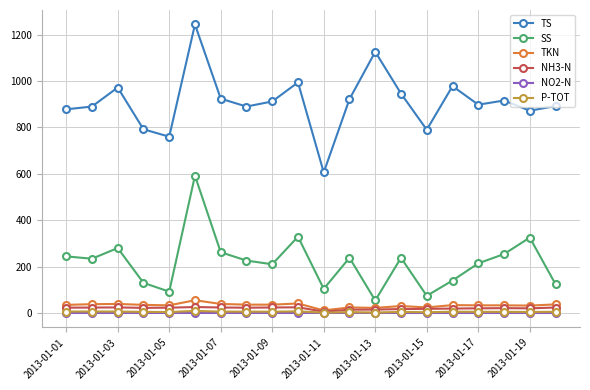

Which series has the largest range (max minus min)?

TS